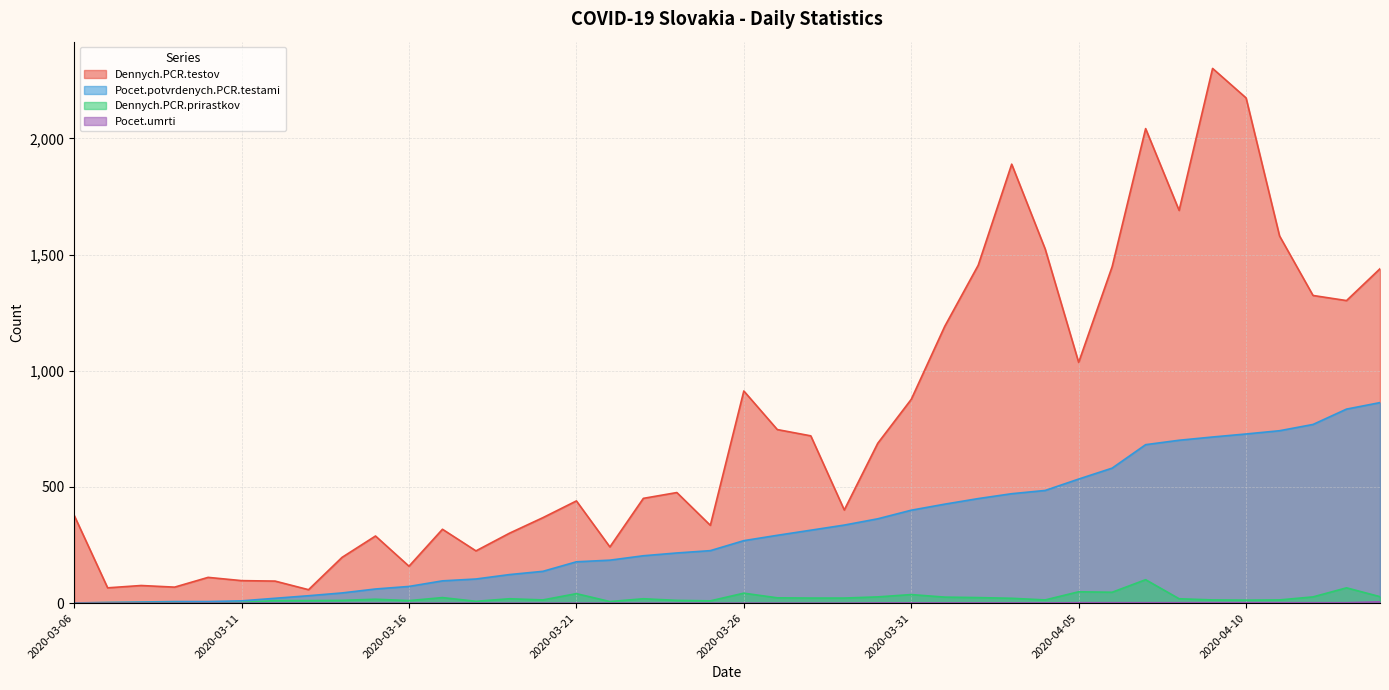

What is the difference between the second highest and minimum values in the Dennych.PCR.testov series?

2116